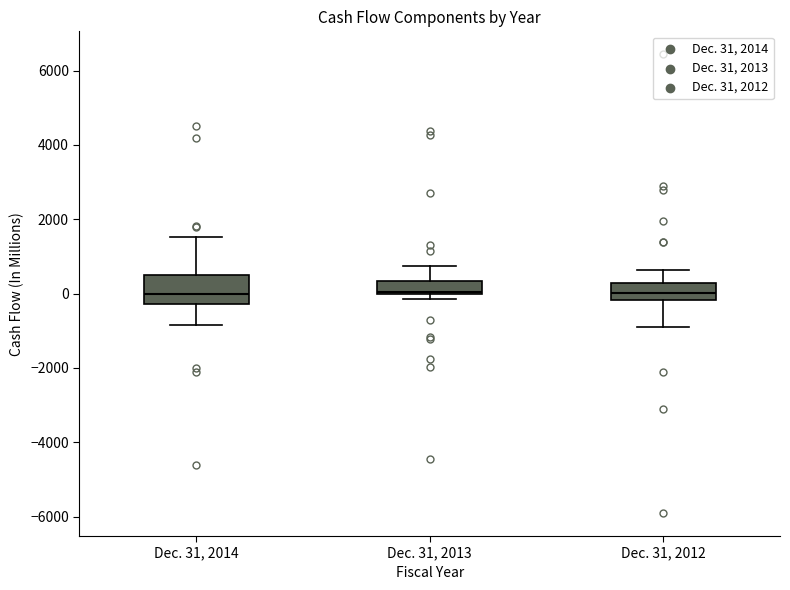

Where does the lower whisker of the box for Dec. 31, 2012 end on the y-axis? The values are not printed on the chart, so give them approximately, as read against the axis.

-800